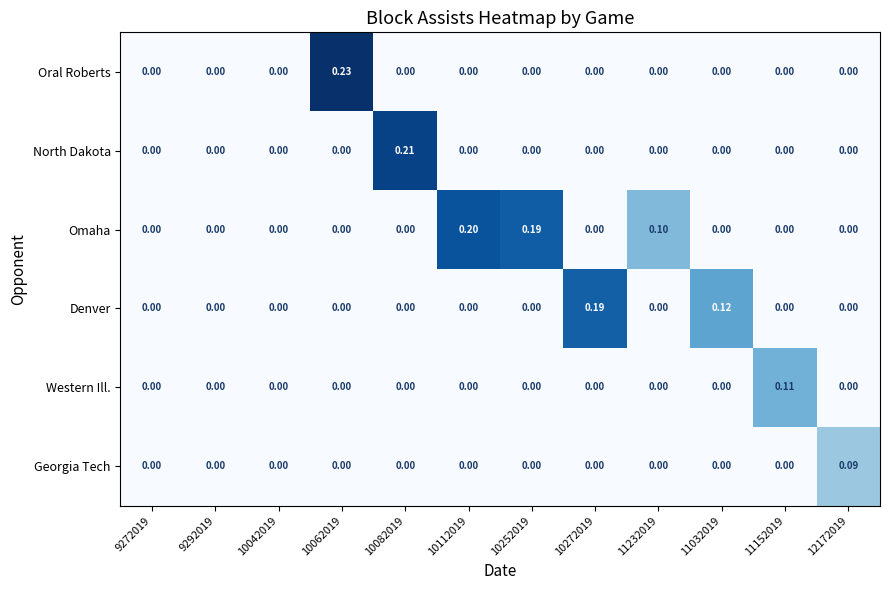

Rank the series by their maximum value, from lowest to highest.

Georgia Tech, Western Ill., Denver, Omaha, North Dakota, Oral Roberts